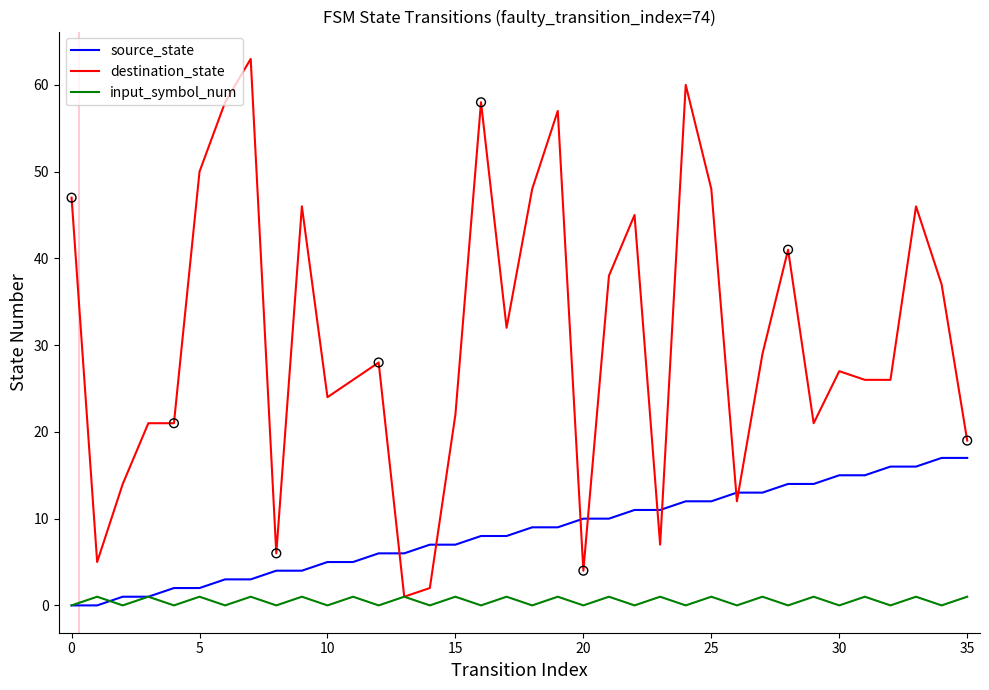

What are all the series names shown in the legend?

source_state, destination_state, input_symbol_num